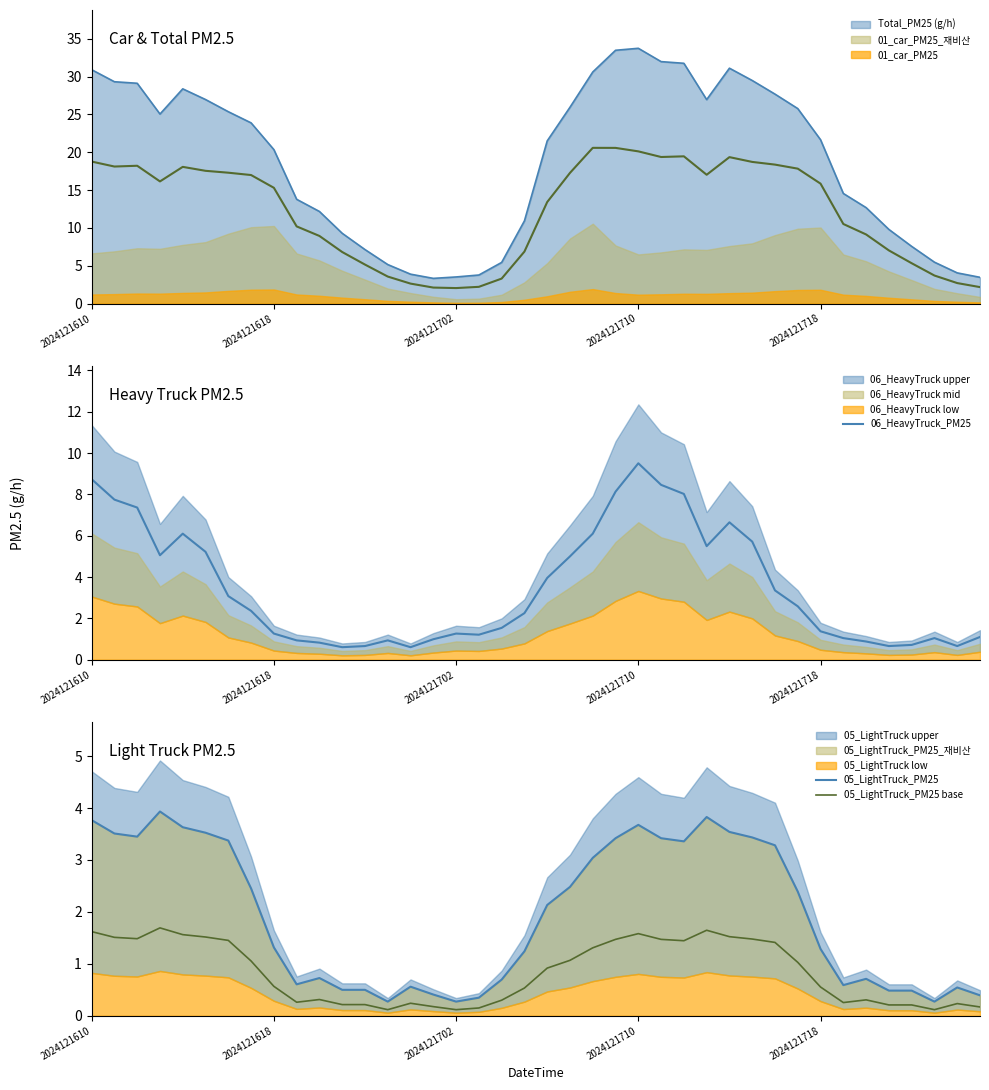

The 05_LightTruck_PM25 base series shows 2.5 at 27. True or false?

False